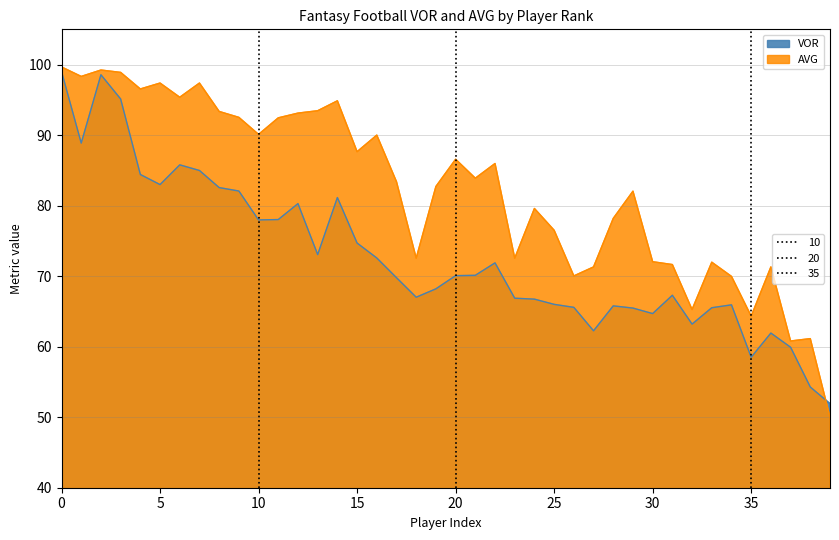

In AVG, how many points are lower than both neighbors (excluding endpoints)?

12